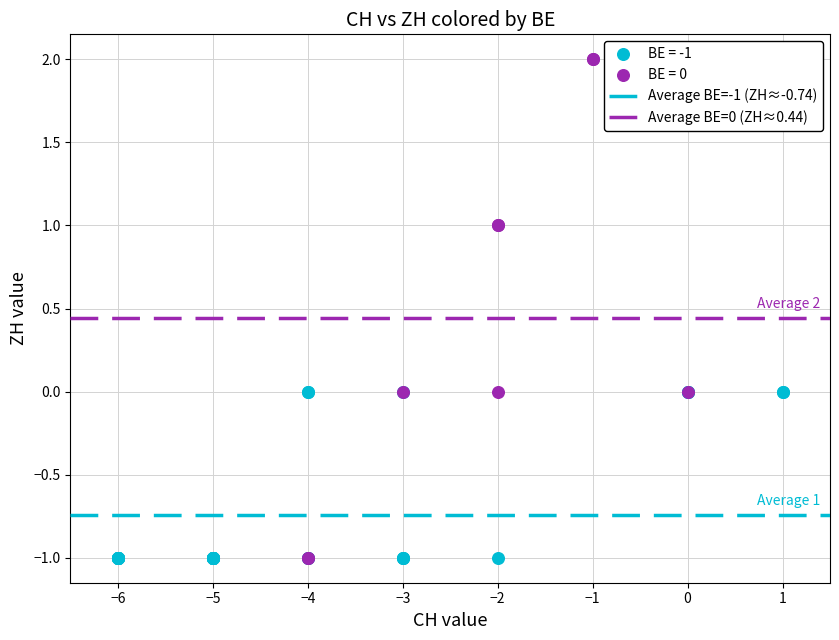

Which series reaches the maximum Y coordinate?

BE = 0